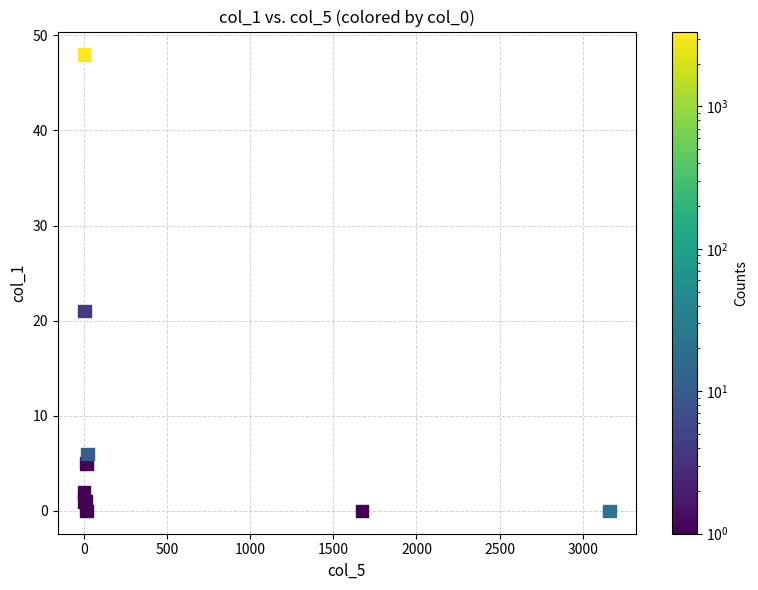

What Y value in the scatter plot is closest to 24?

21